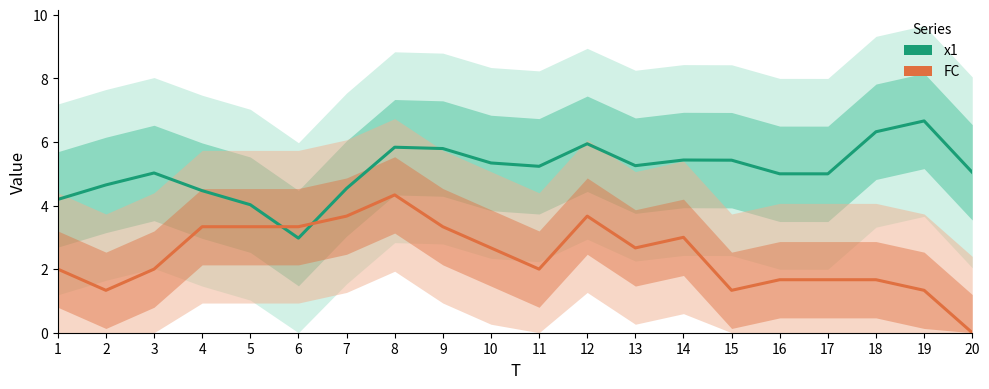

Reading left to right, extract all data points from this chart.

x1: 1=4.2	2=4.6	3=5.0	4=4.5	5=4.0	6=3.0	7=4.5	8=5.8	9=5.8	10=5.3	11=5.2	12=5.9	13=5.3	14=5.4	15=5.4	16=5.0	17=5.0	18=6.3	19=6.7	20=5.0
FC: 1=2.0	2=1.3	3=2.0	4=3.3	5=3.3	6=3.3	7=3.7	8=4.3	9=3.3	10=2.7	11=2.0	12=3.7	13=2.7	14=3.0	15=1.3	16=1.7	17=1.7	18=1.7	19=1.3	20=0.0